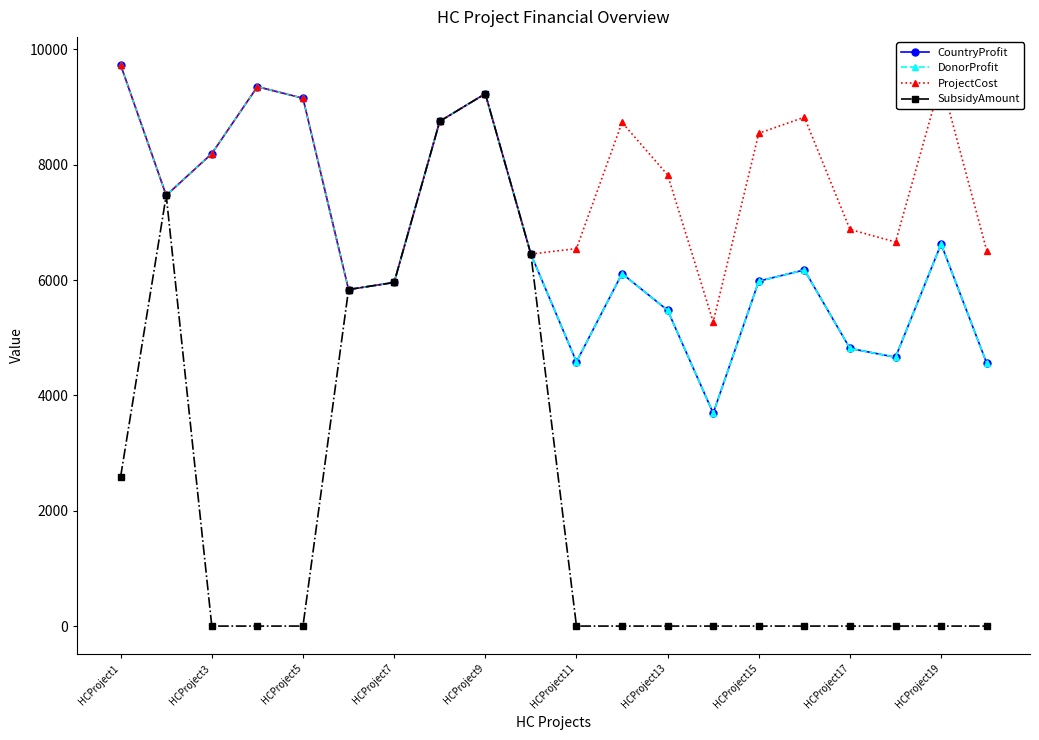

Does the chart have visible grid lines?

No